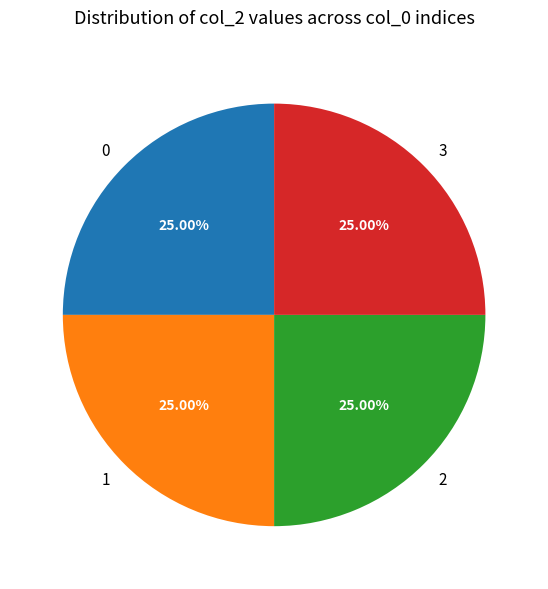

Is there any slice that represents more than half of the pie?

No